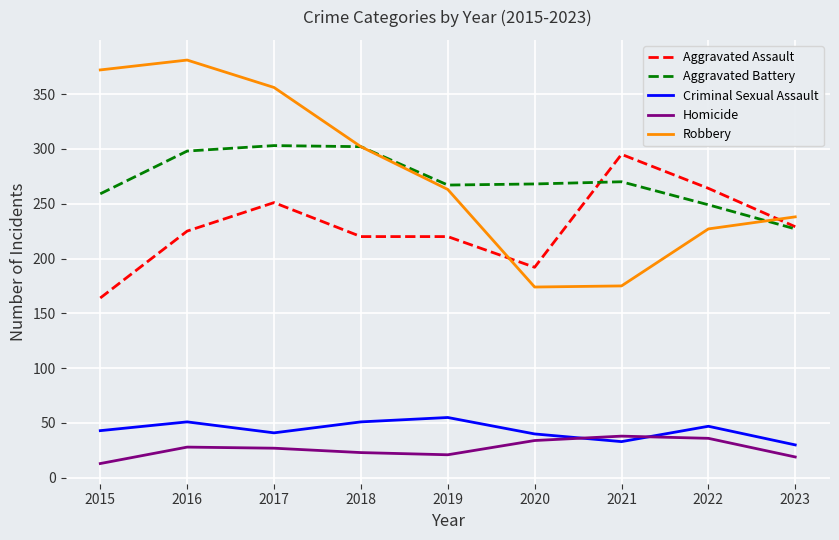

True or false: Aggravated Assault has a value of 164 at 2015.

True